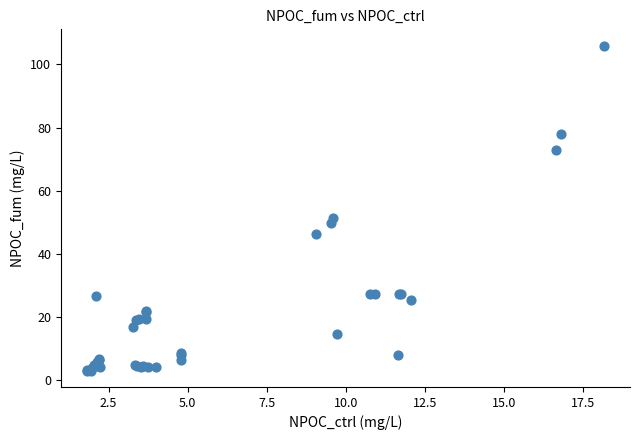

What Y value in the scatter plot is closest to 54?

51.2